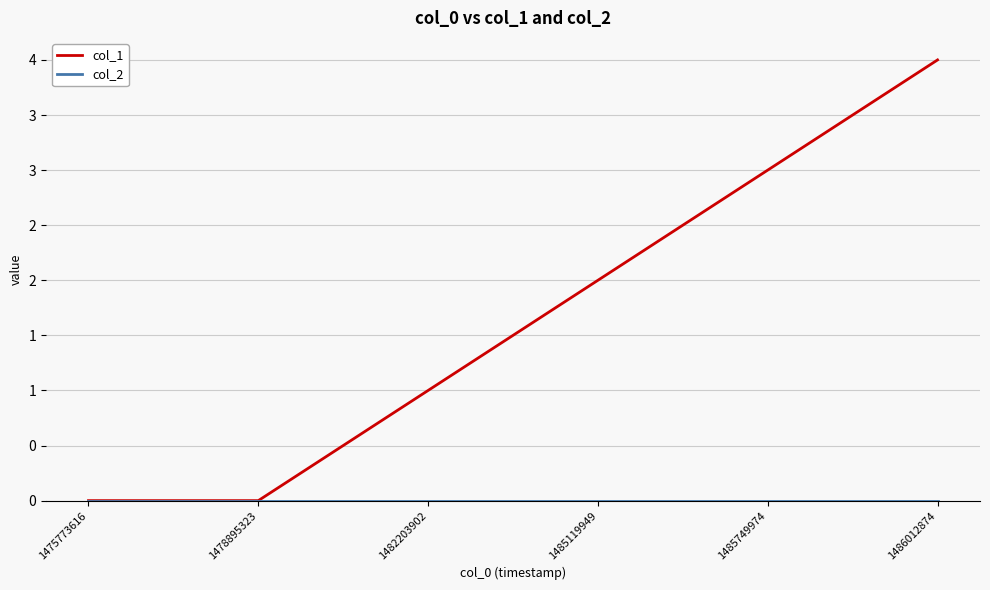

Does the chart display data point markers on the line(s)?

No